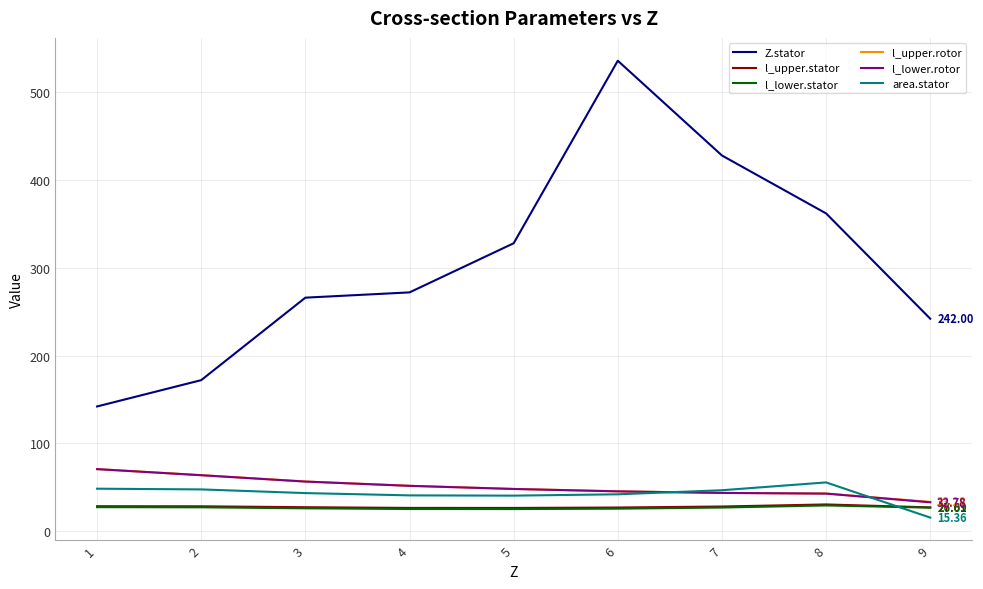

Is the value of Z.stator at 6 greater than the value of l_lower.stator at 3?

Yes